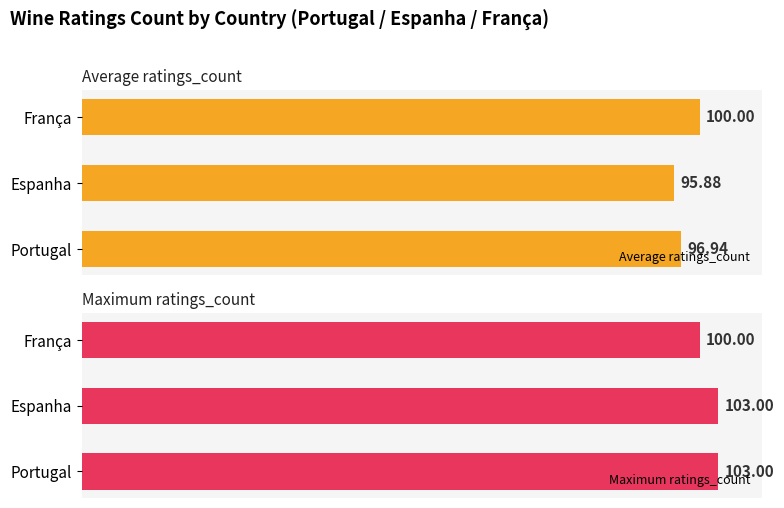

How many groups of bars are there?

3